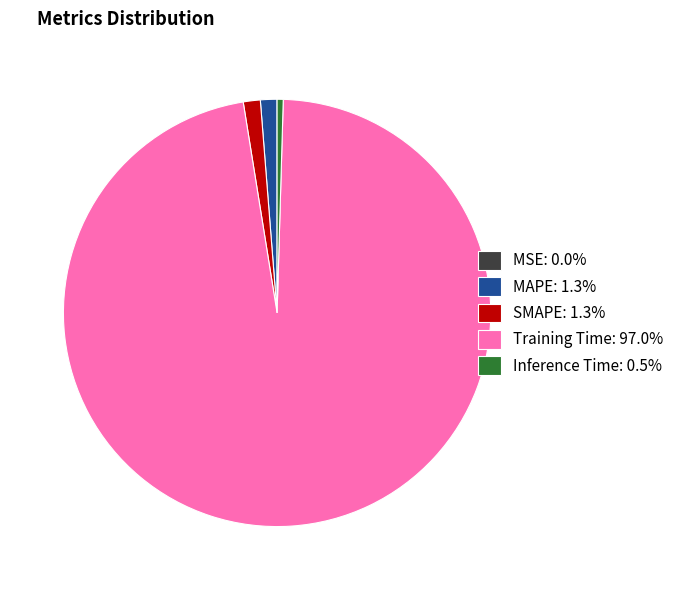

Do Training Time: 97.0% and SMAPE: 1.3% together represent more than half of the pie?

Yes